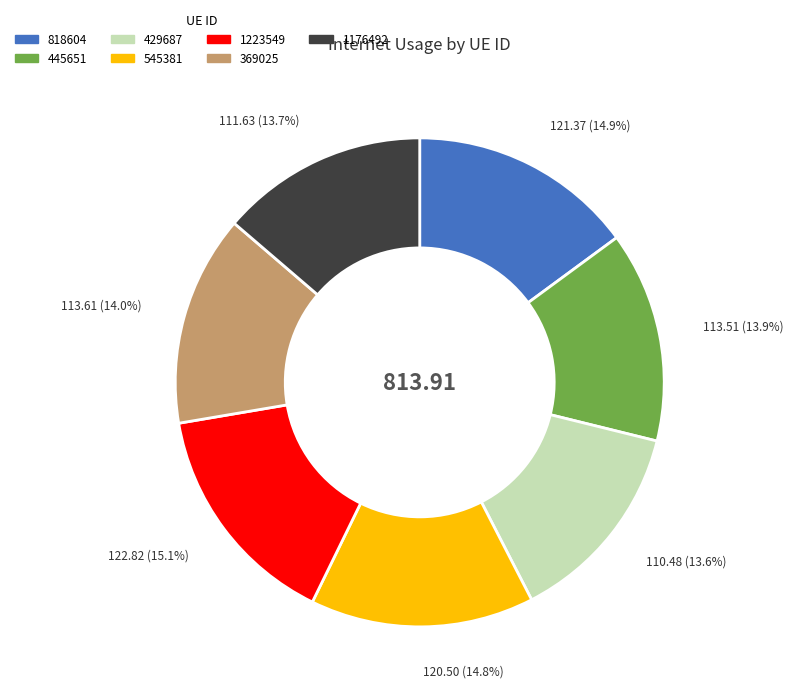

The 1176492 slice represents 14% of the pie. True or false?

True